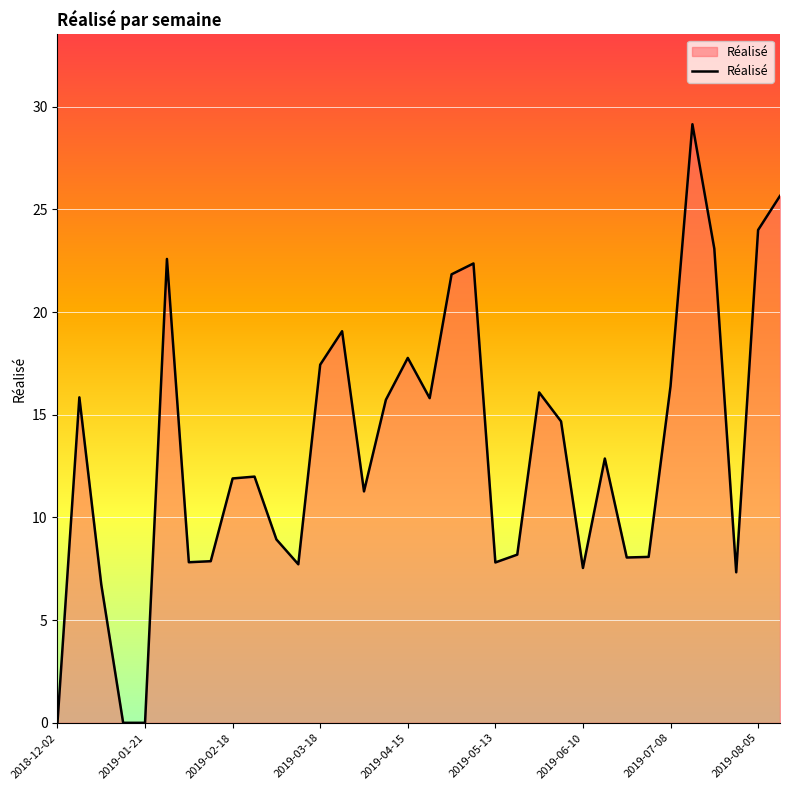

How many interior local peaks (higher than both neighbors) does the data have?

9